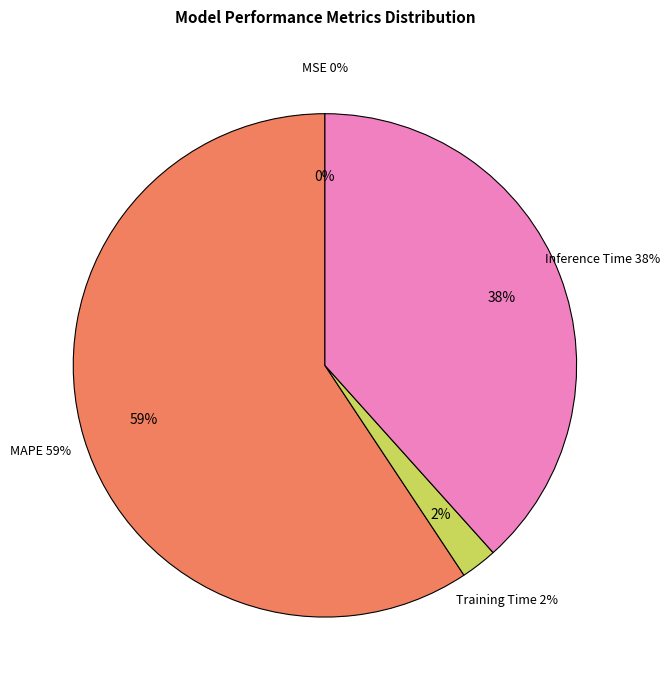

Which has a higher value, Inference Time or Training Time?

Inference Time